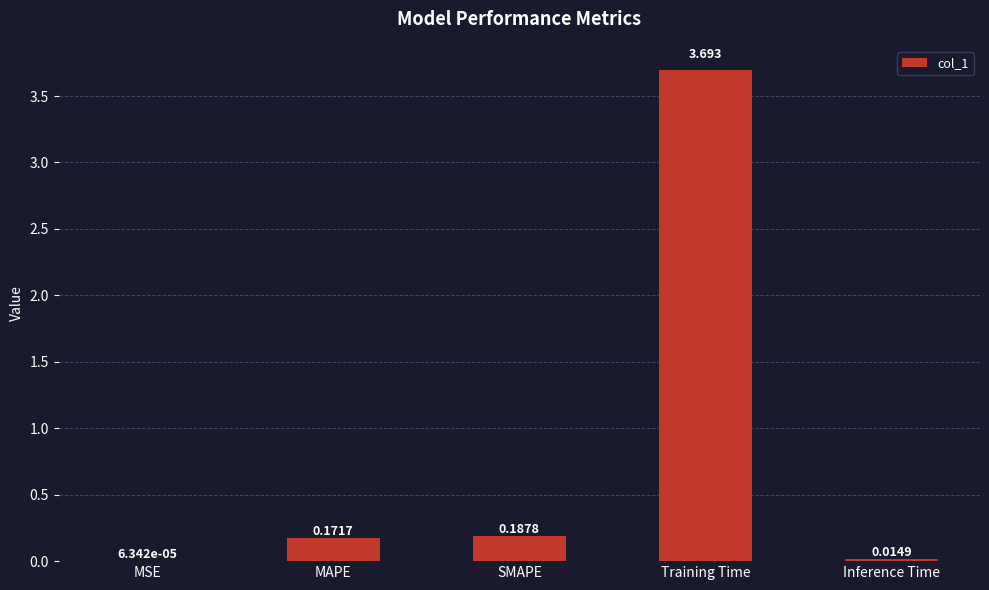

Which label corresponds to the largest value in the chart?

Training Time